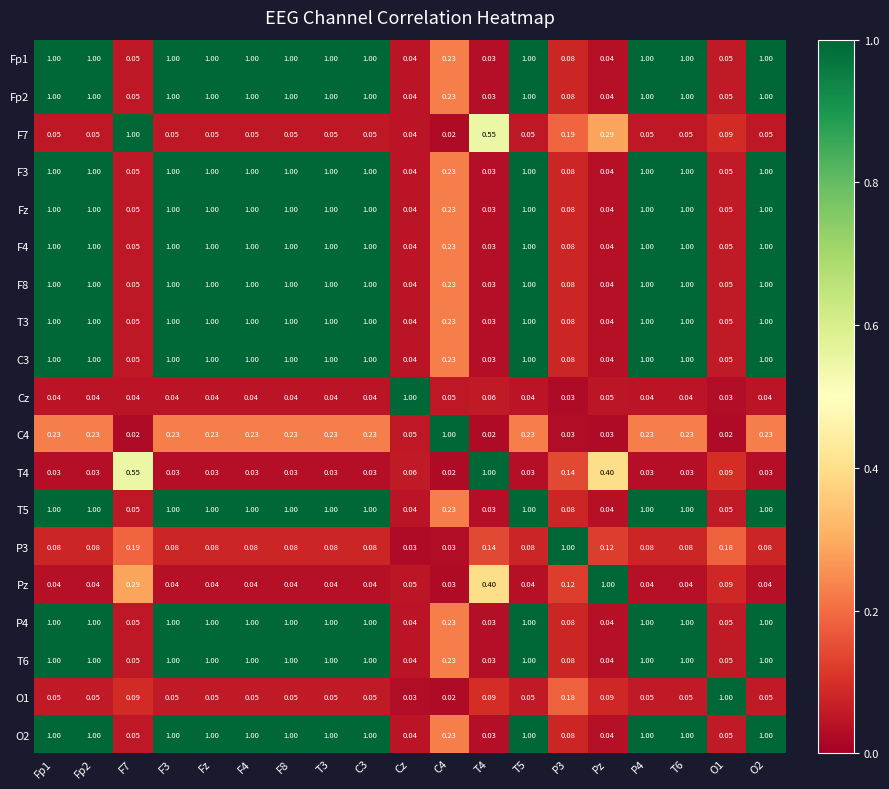

Which series has the largest total across all categories?

Fp1